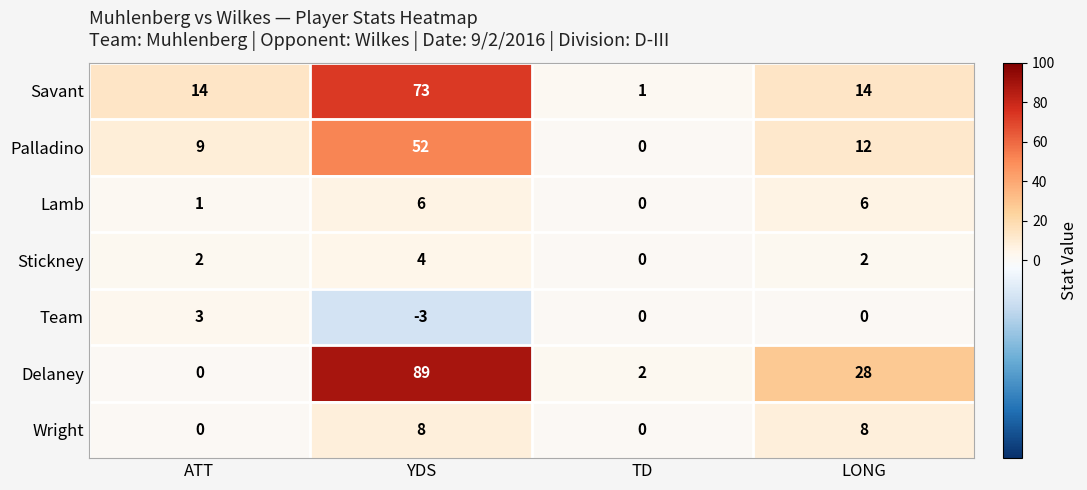

What is the difference between the Savant values at LONG and YDS?

59